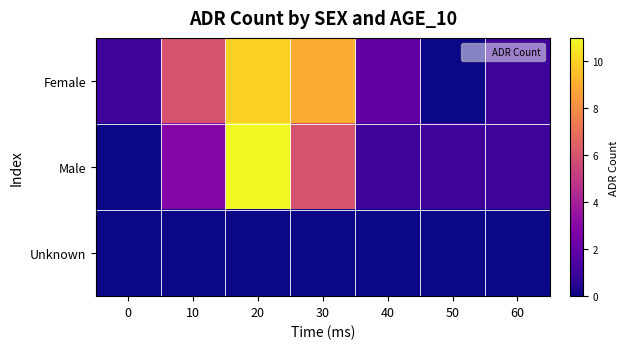

Reading left to right, list all the values displayed in this chart.

Female: 0=1	10=6	20=10	30=9	40=2	50=0	60=1
Male: 0=0	10=3	20=11	30=6	40=1	50=1	60=1
Unknown: 0=0	10=0	20=0	30=0	40=0	50=0	60=0